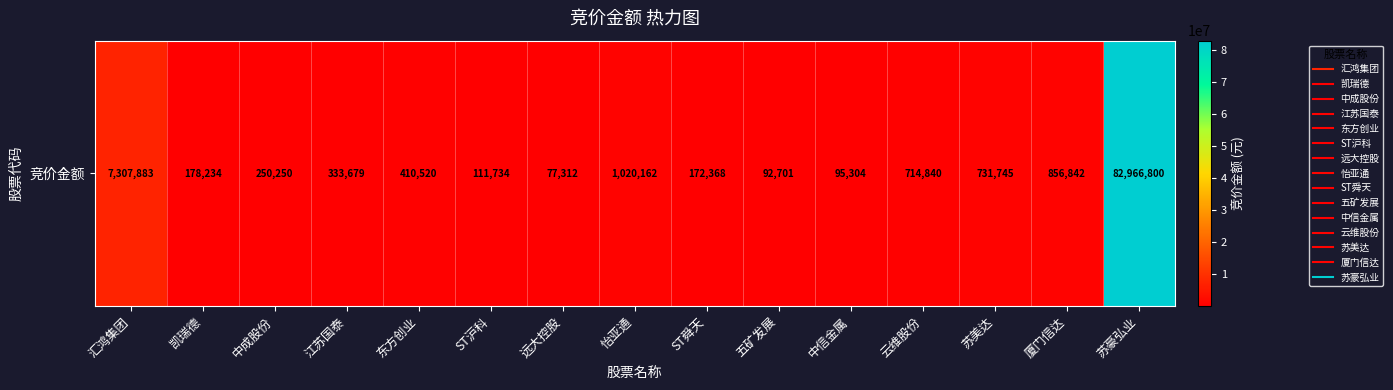

How many series are shown in this chart?

1